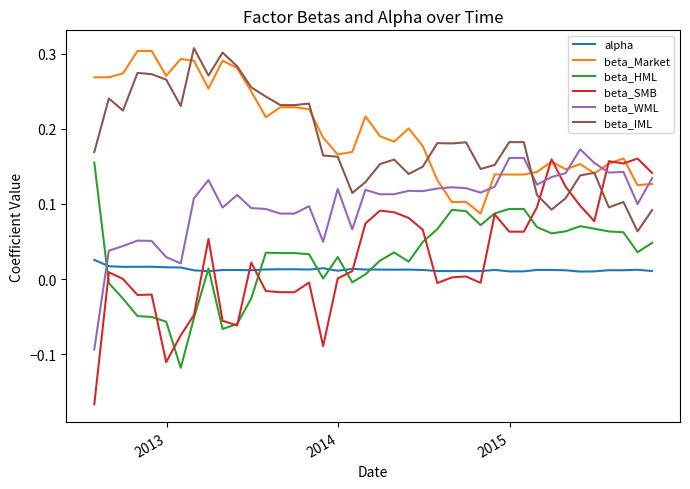

How many intersections are there between beta_SMB and beta_IML?

3